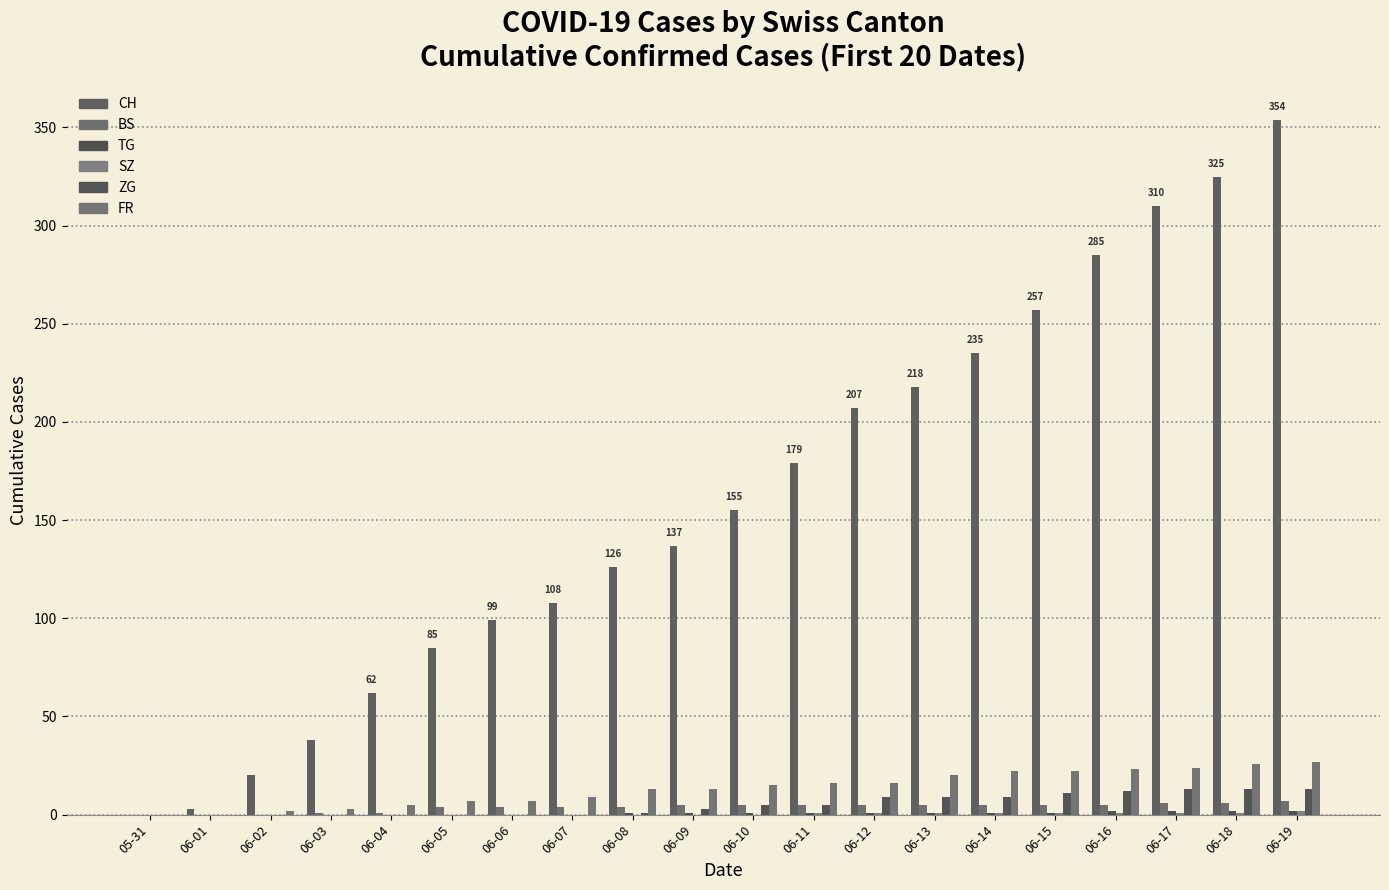

Are the bars horizontal?

No